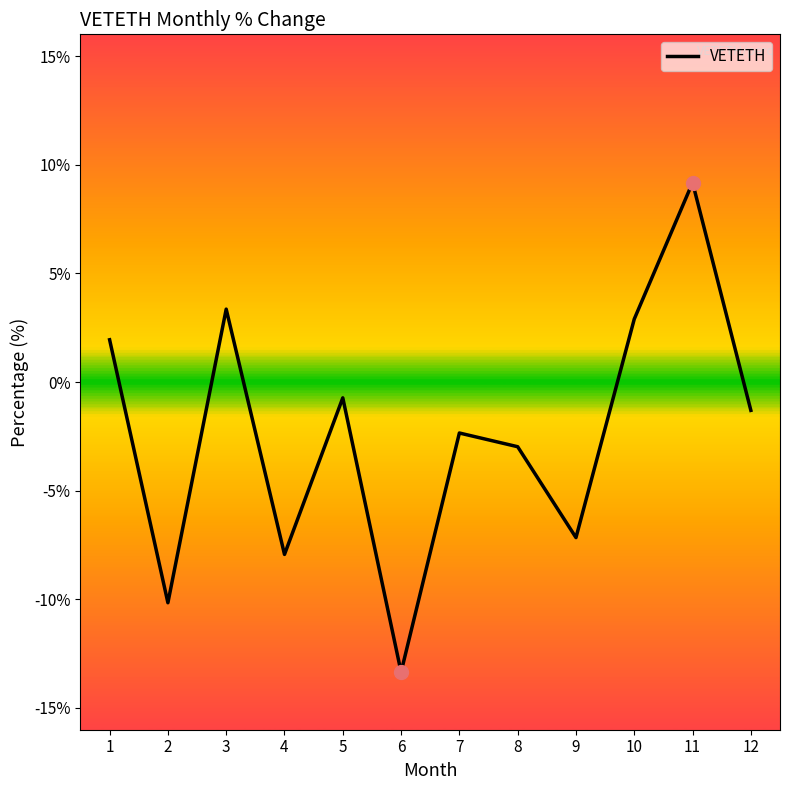

What is the difference between the maximum and second lowest values?

19.3